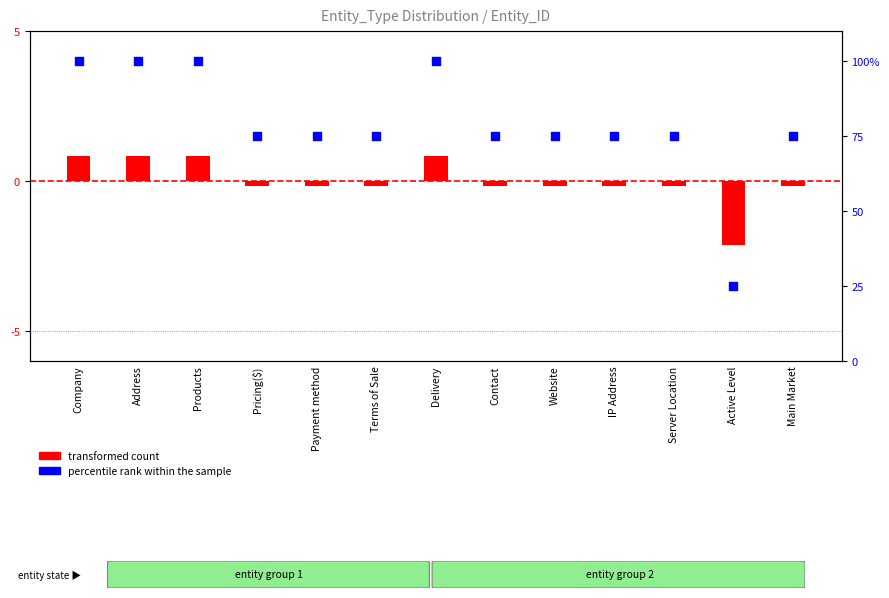

Is the value of transformed count at Address greater than the value of percentile rank within the sample at Pricing($)?

No